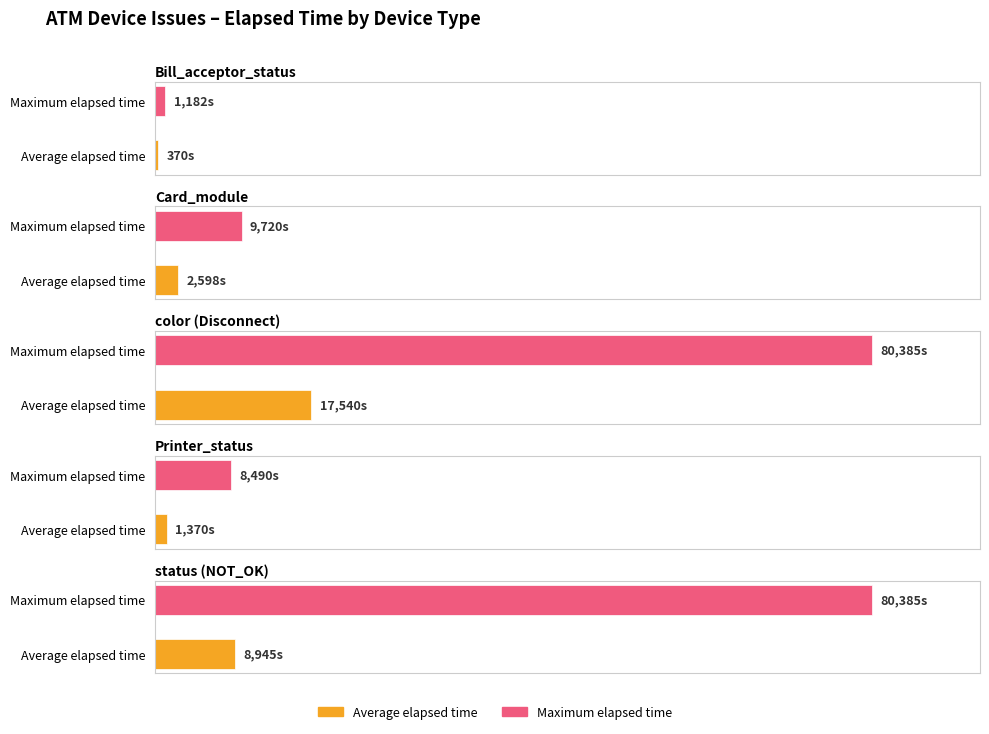

What is the change in value from 10 to 17?

+4305